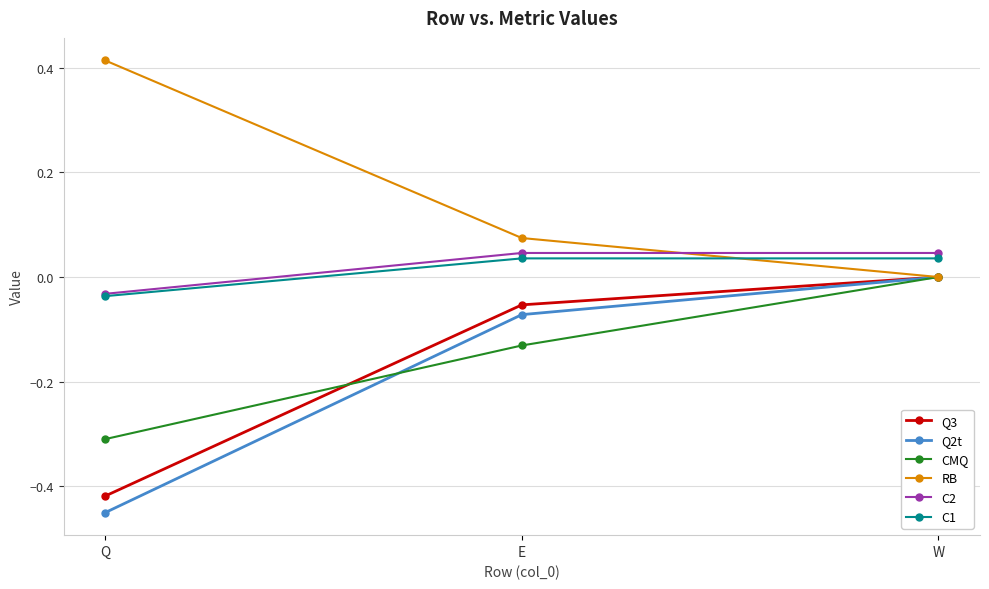

What position from the left is Q?

1